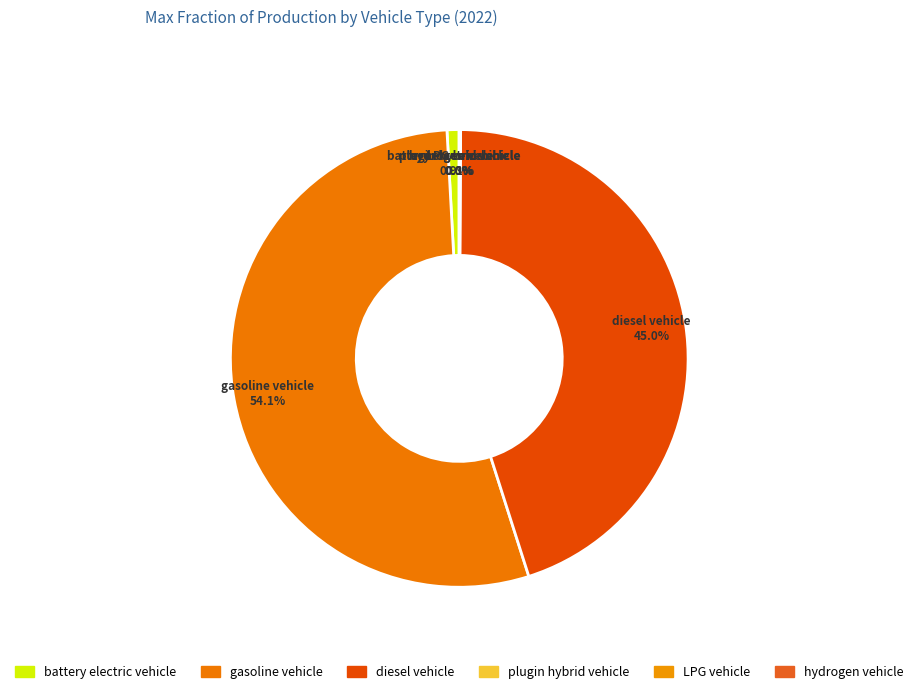

The battery electric vehicle slice represents 15% of the pie. True or false?

False